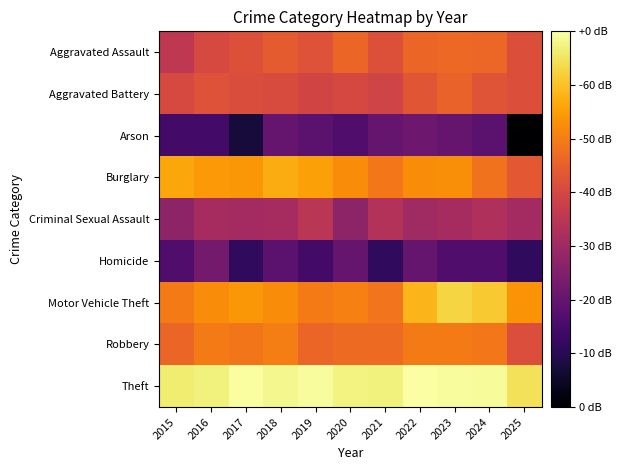

At how many categories does at least one series exceed 2?

11